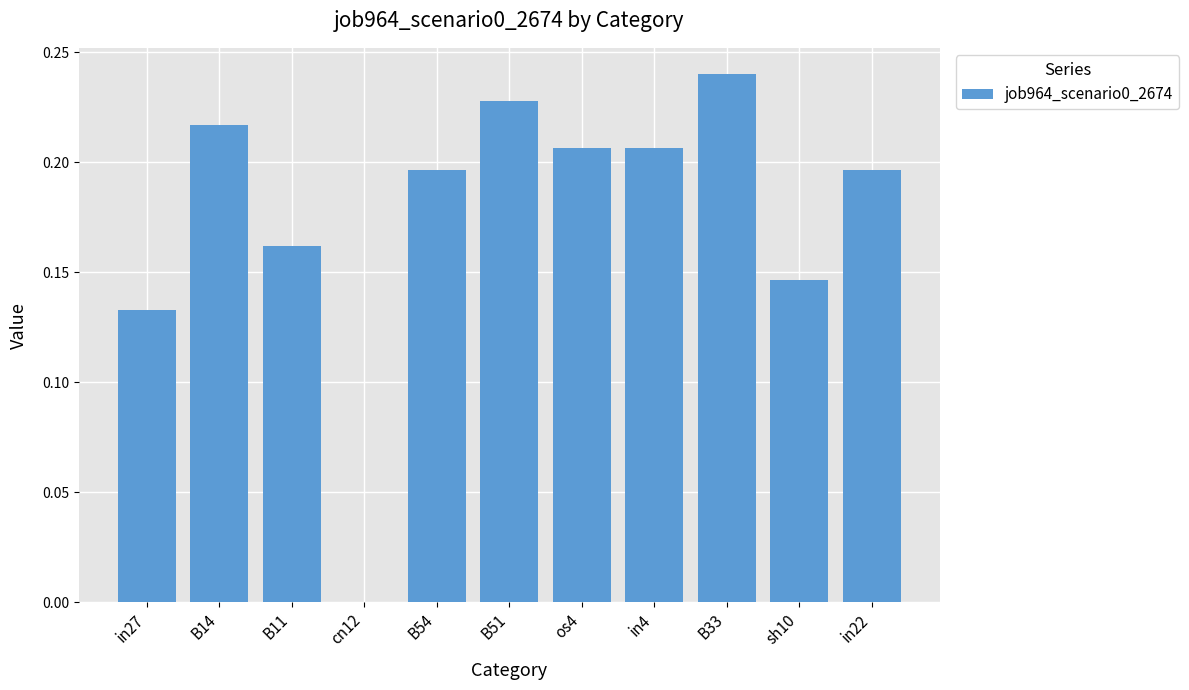

Which label corresponds to the largest value in the chart?

B33